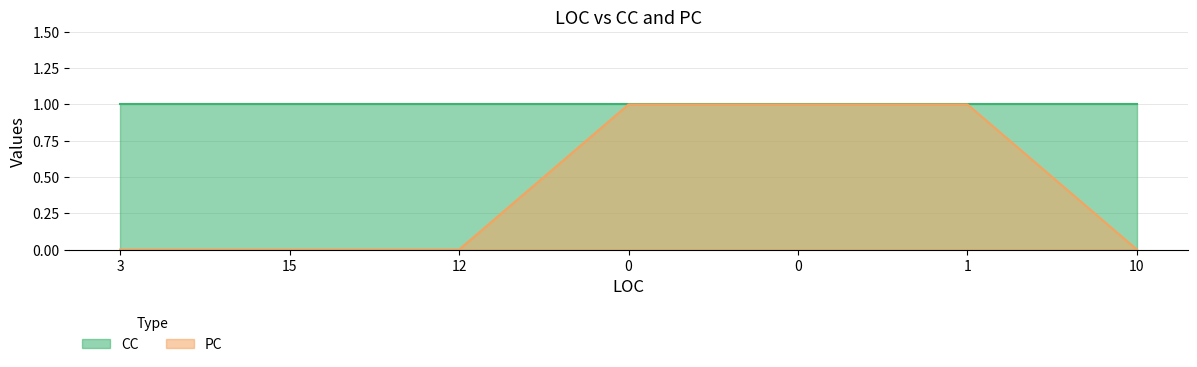

True or false: there are more than 2 points higher than both neighbors.

False